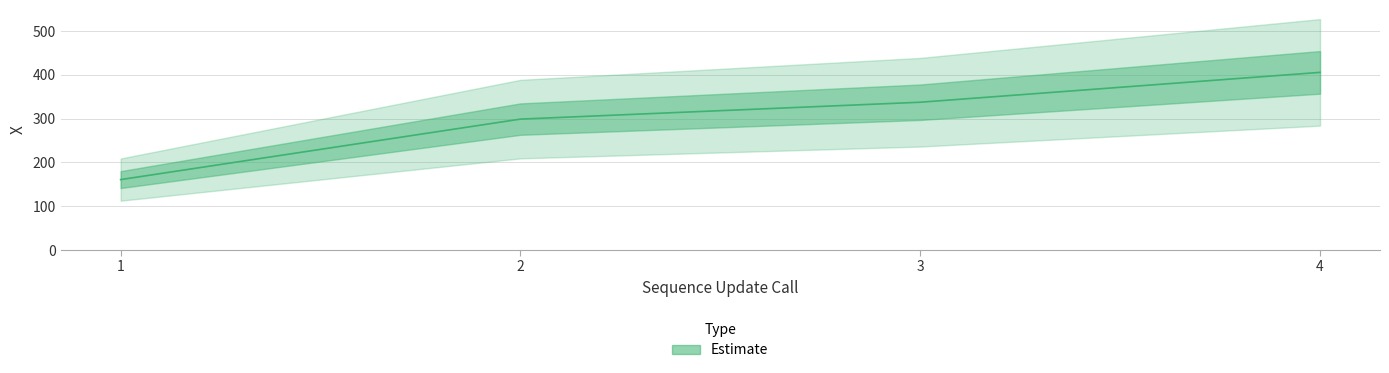

Reading right to left, list all the values displayed in this chart.

405.6	337.4	298.9	160.8